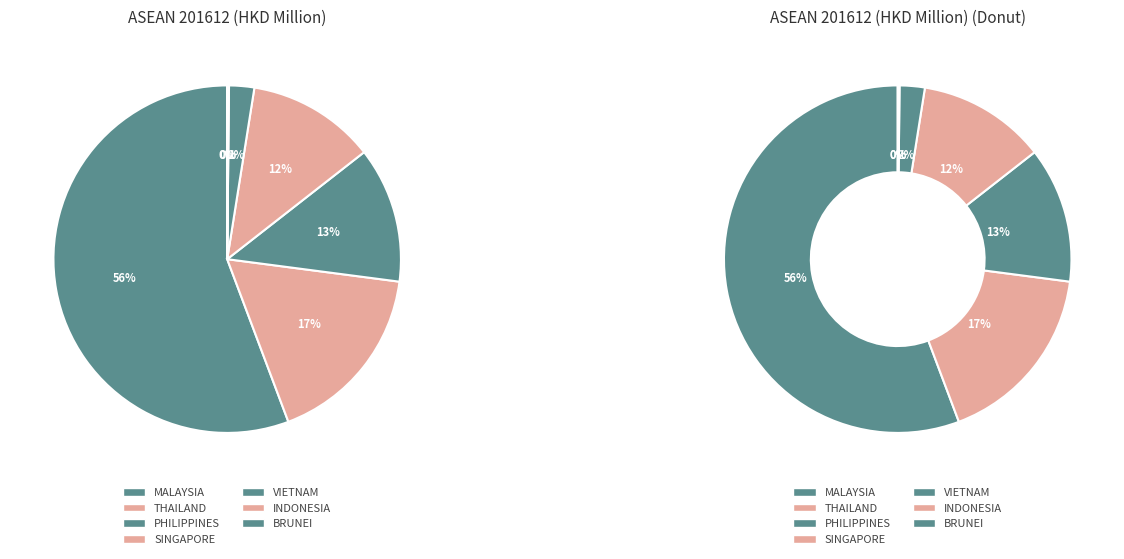

To the nearest percent, what is the difference between the largest and smallest slice percentages?

56%